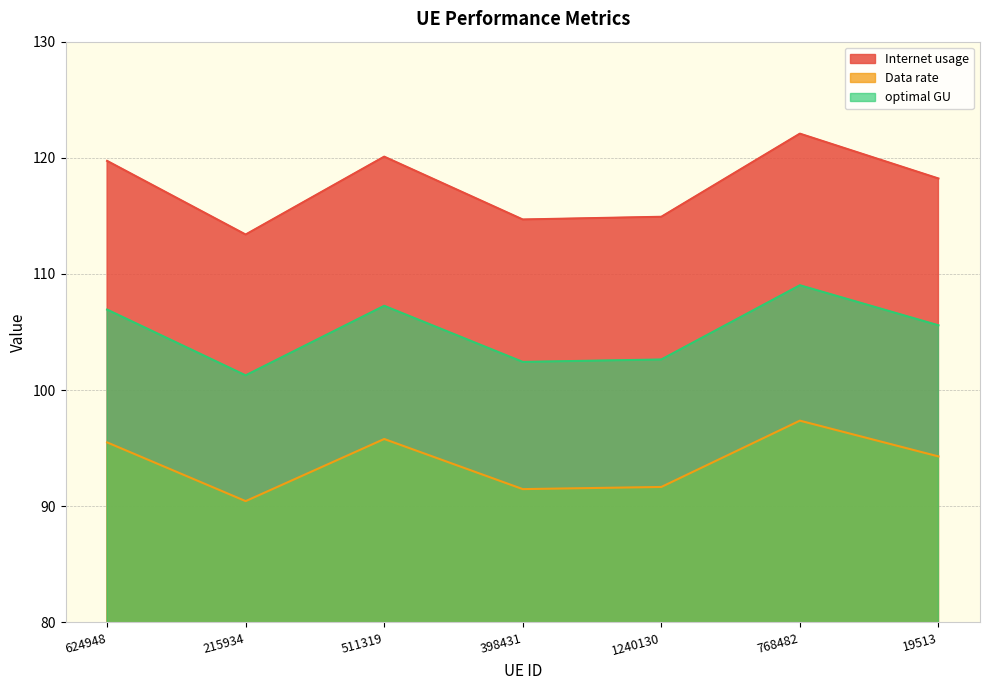

What is the label of the 4th point from the right?

398431